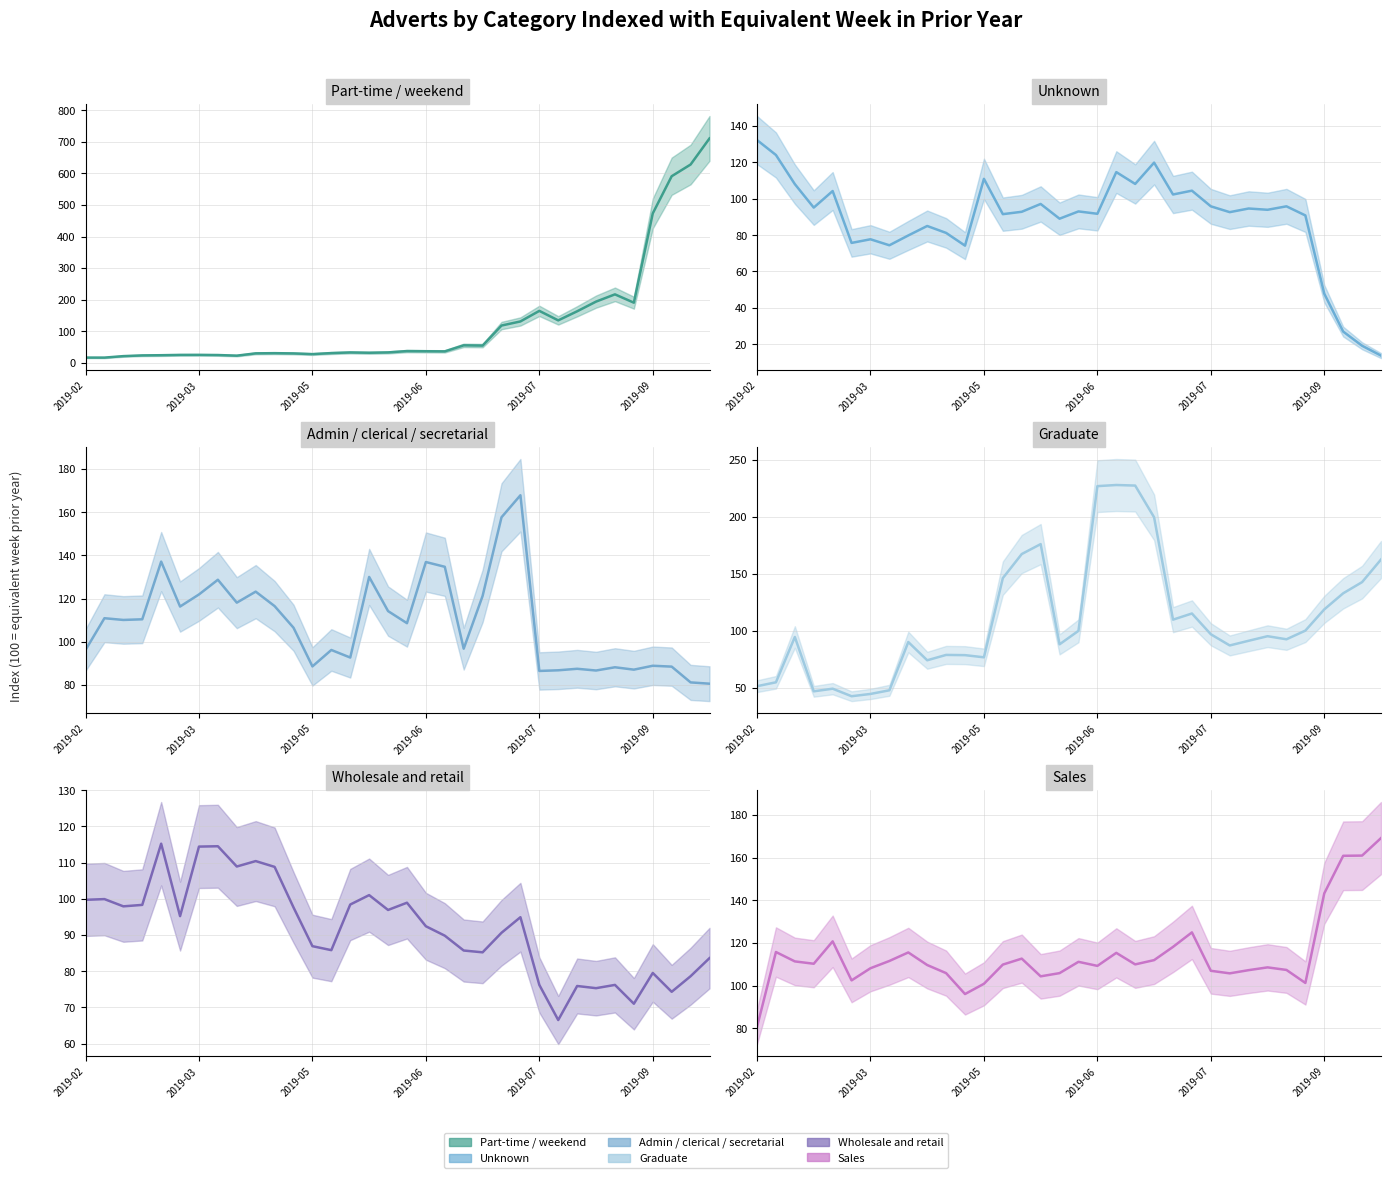

At how many categories does at least one series exceed 686?

1